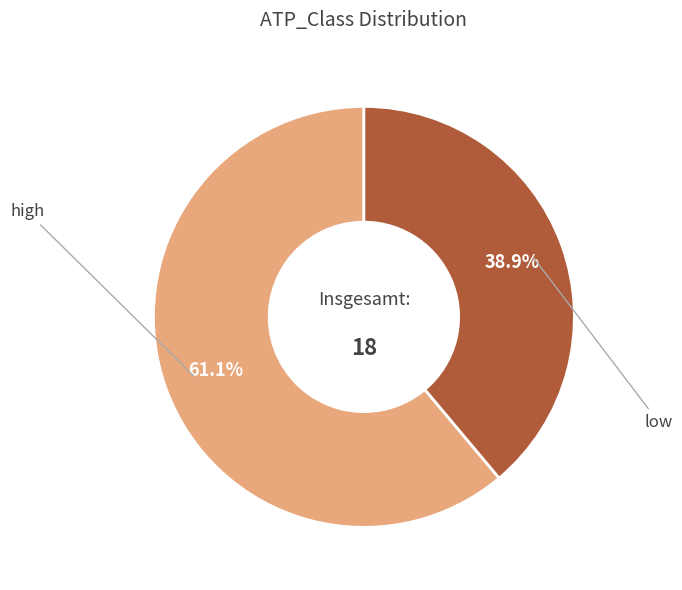

Is there a majority slice in this chart?

Yes